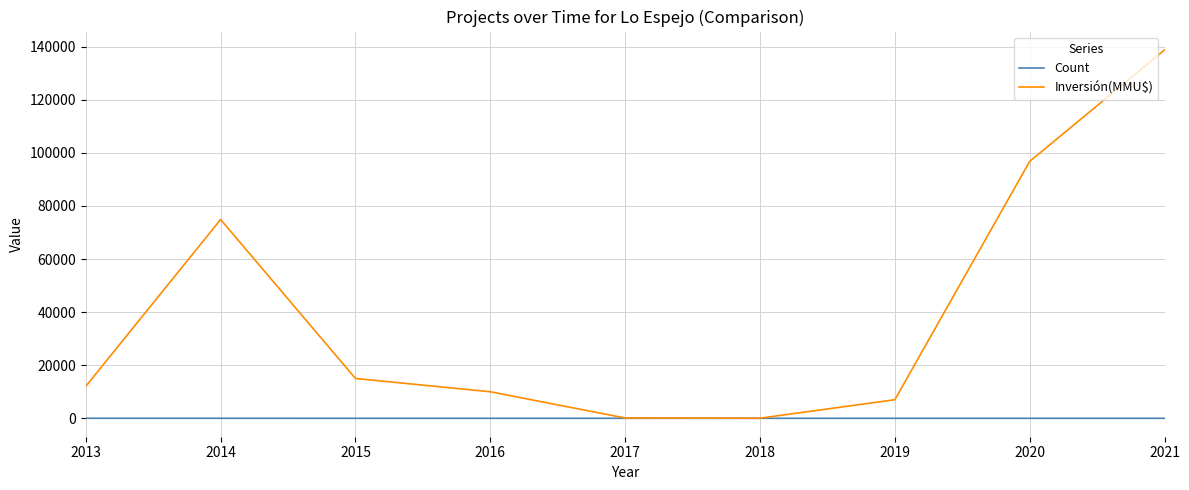

Which series has the largest total across all categories?

Inversión(MMU$)